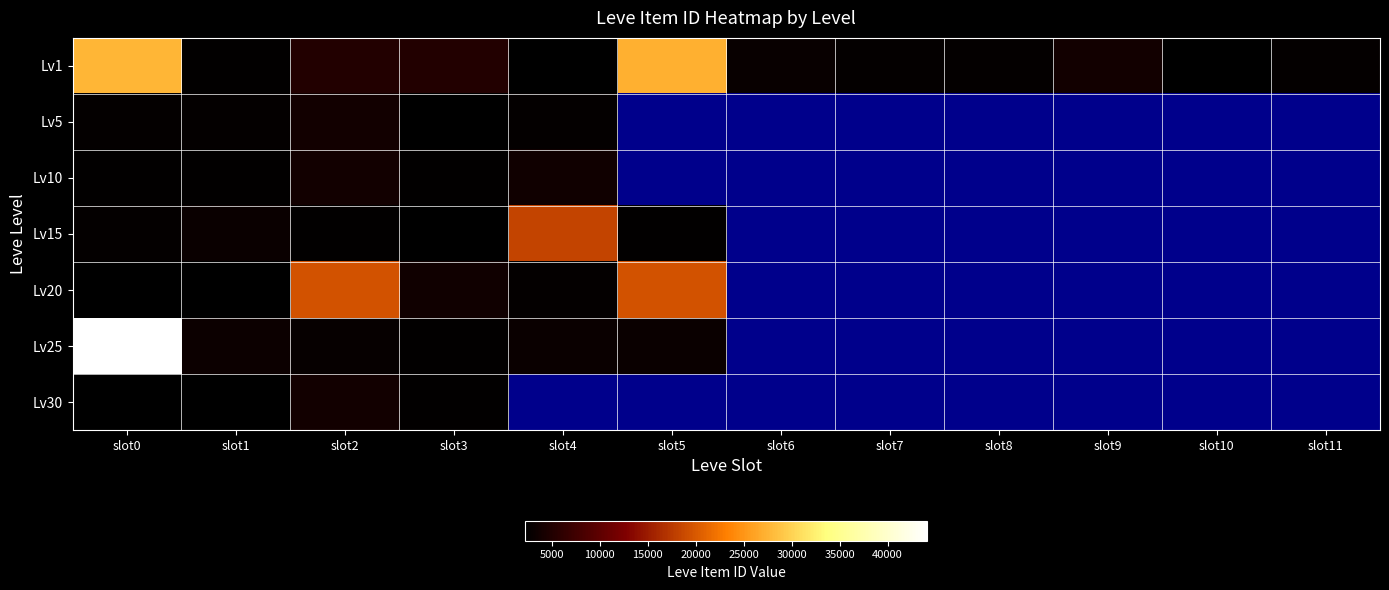

Is the value of Lv15 at slot2 greater than the value of Lv1 at slot3?

No